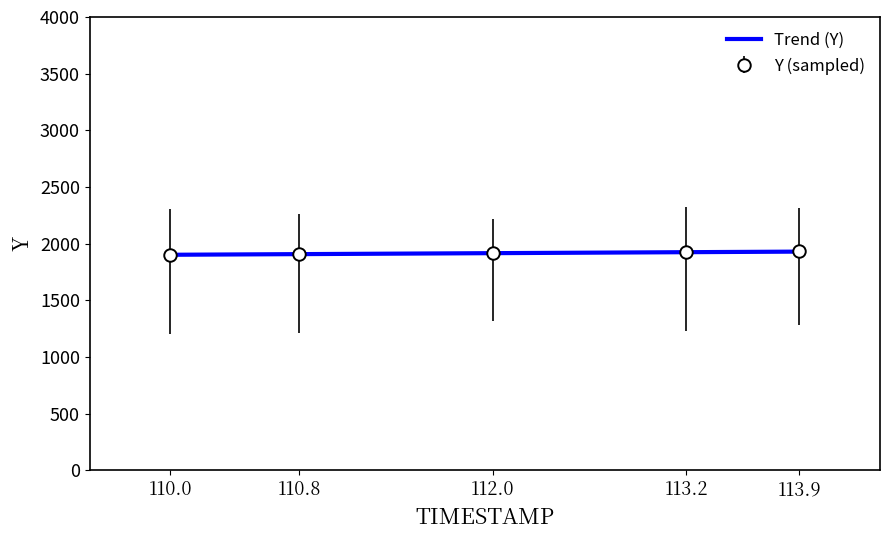

What is the lowest value of the Trend (Y) series?

1901.8